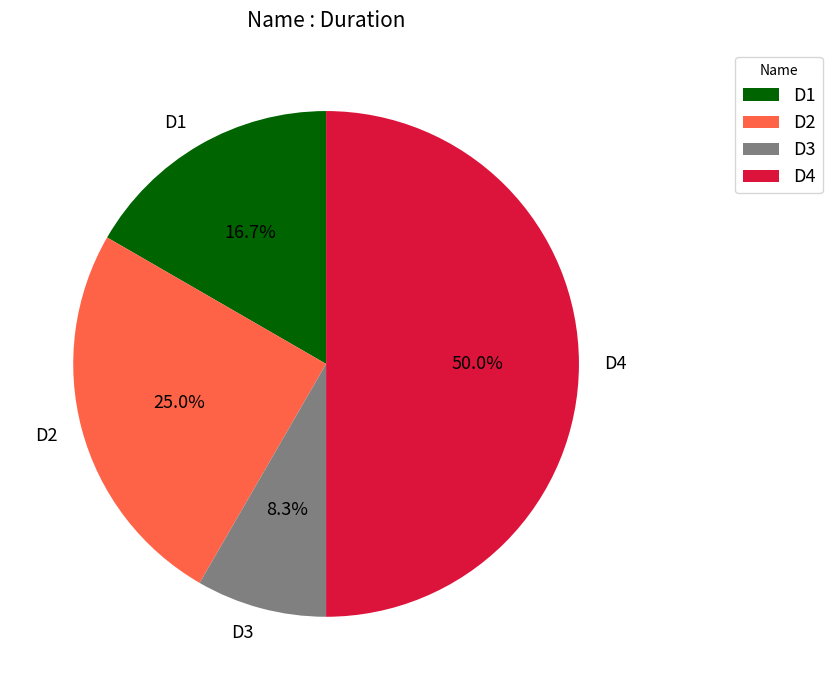

Rank the categories by value from lowest to highest.

D3, D1, D2, D4